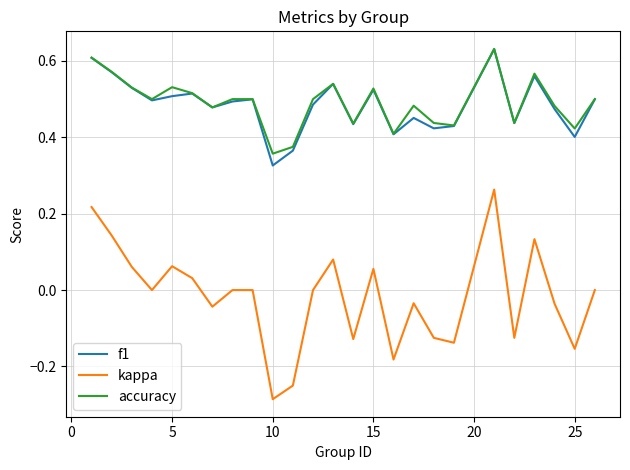

Which series has the largest range (max minus min)?

kappa